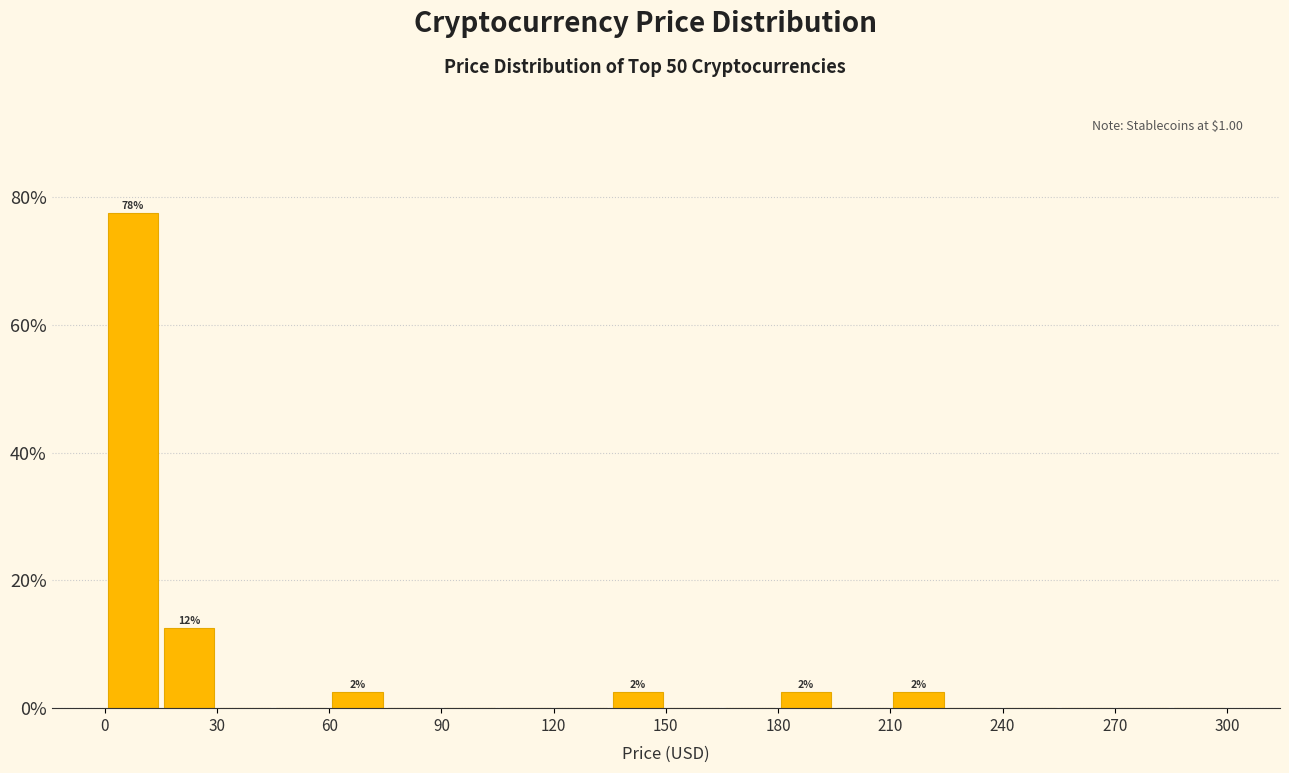

Around what value on the x-axis is the tallest bar? Give the approximate position of its centre, as read against the axis.

10